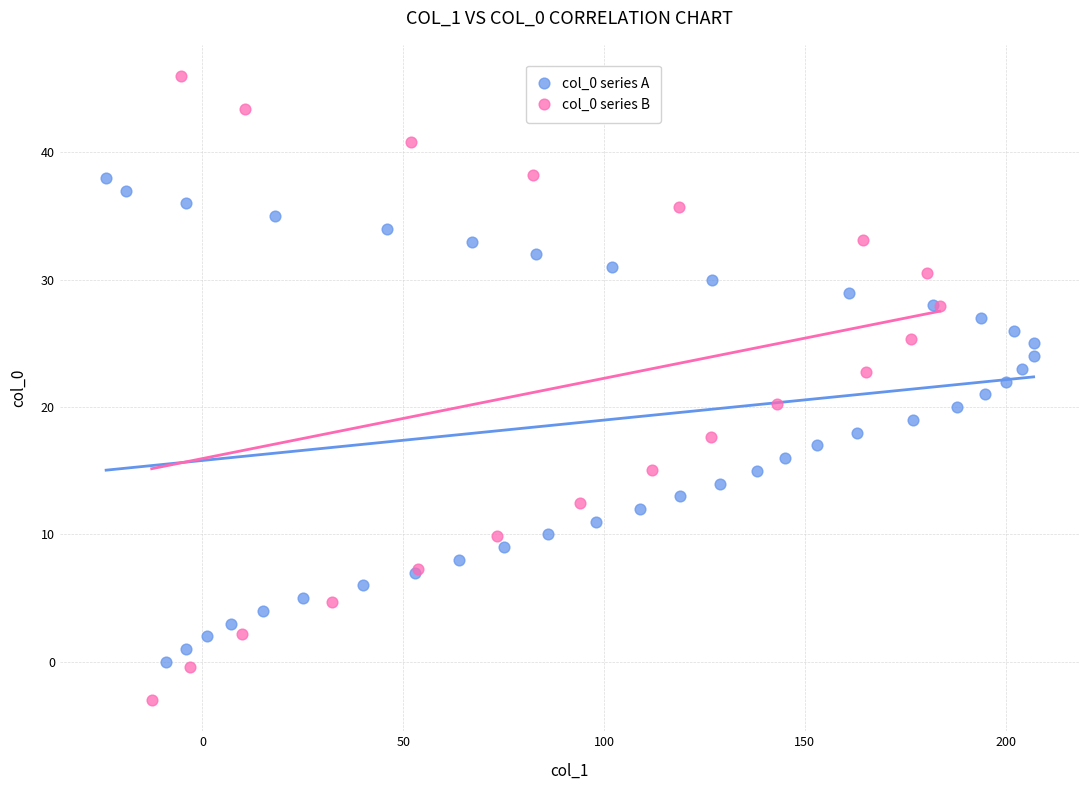

Which series has the largest Y range (max minus min)?

col_0 series B